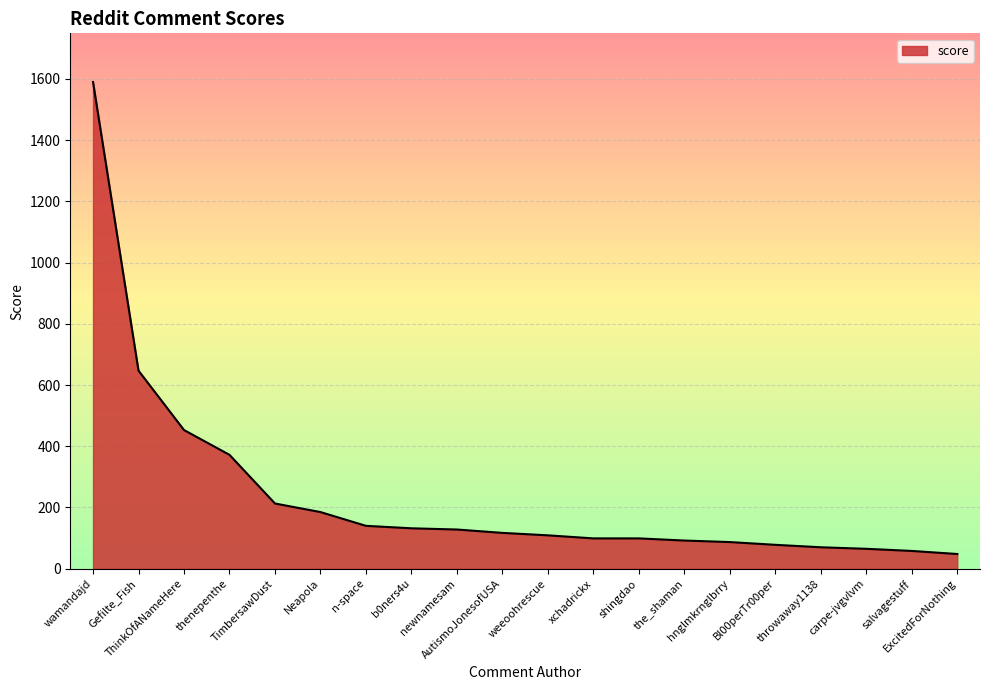

What is the minimum value shown in the chart?

48